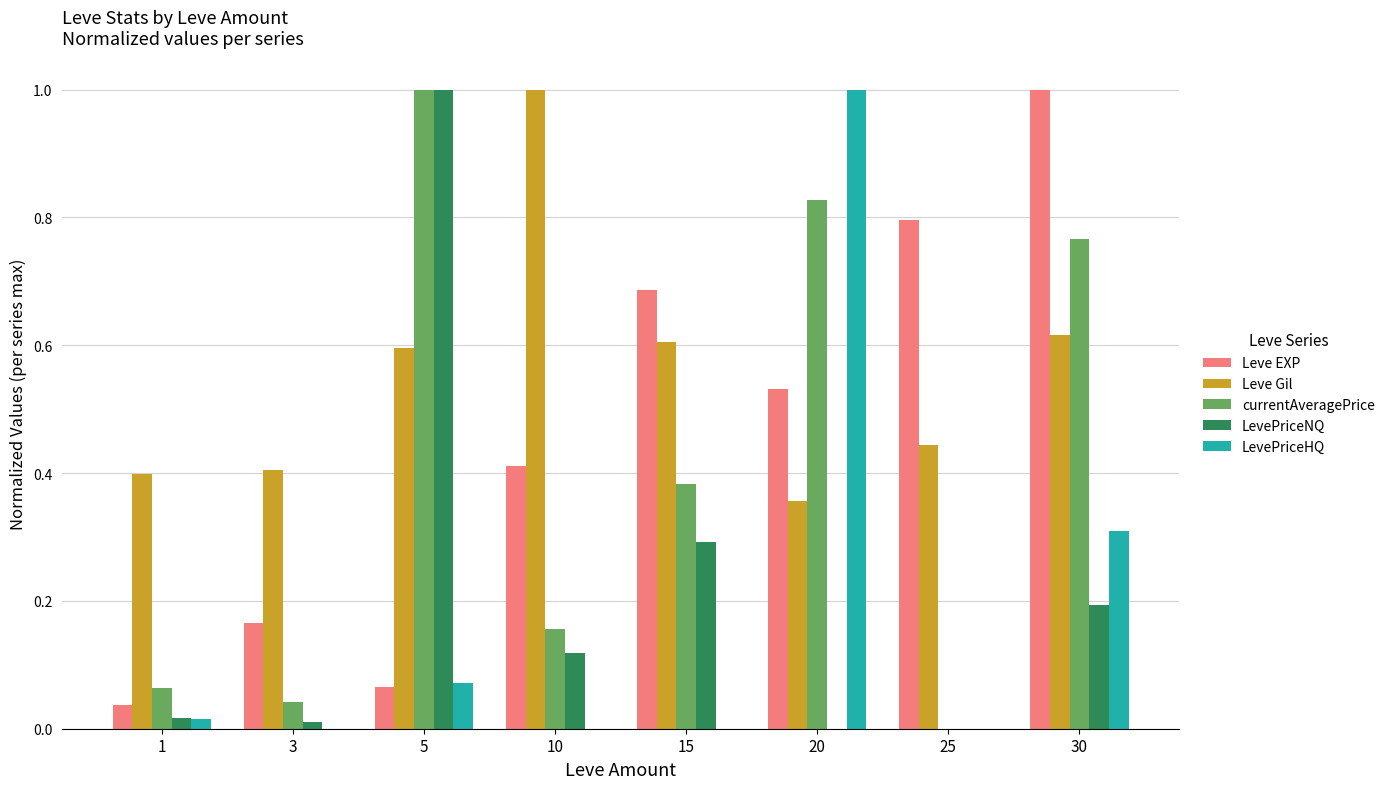

The LevePriceHQ series shows 1.0 at 20. True or false?

True